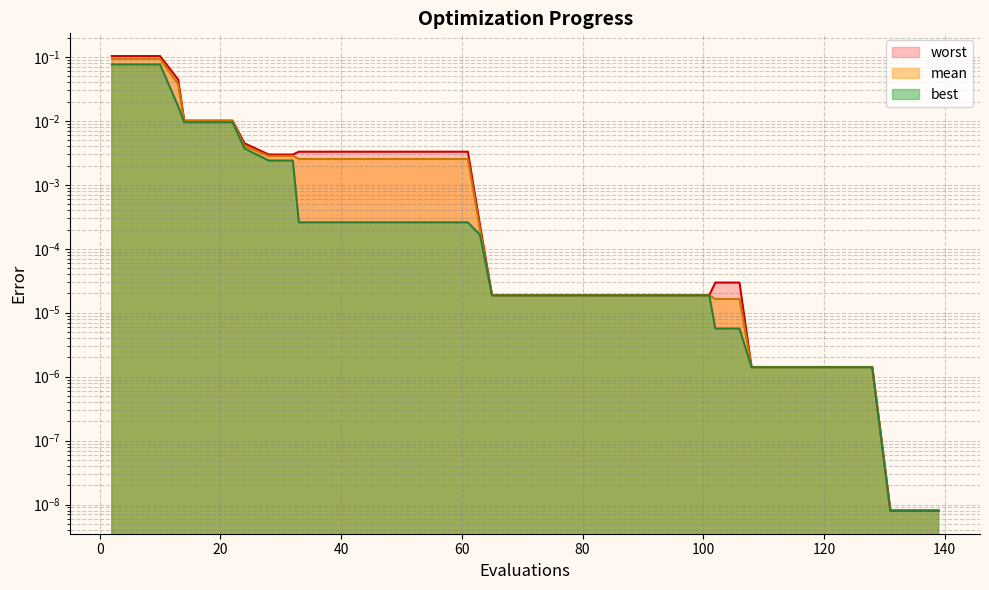

Which has a higher value, 37 or 97?

37